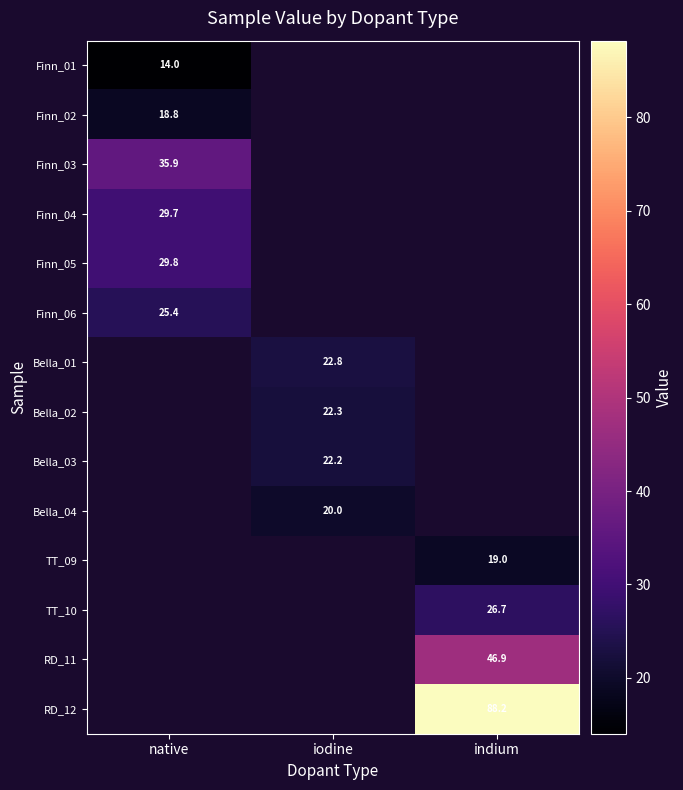

Read the Bella_04 value at iodine.

20.0